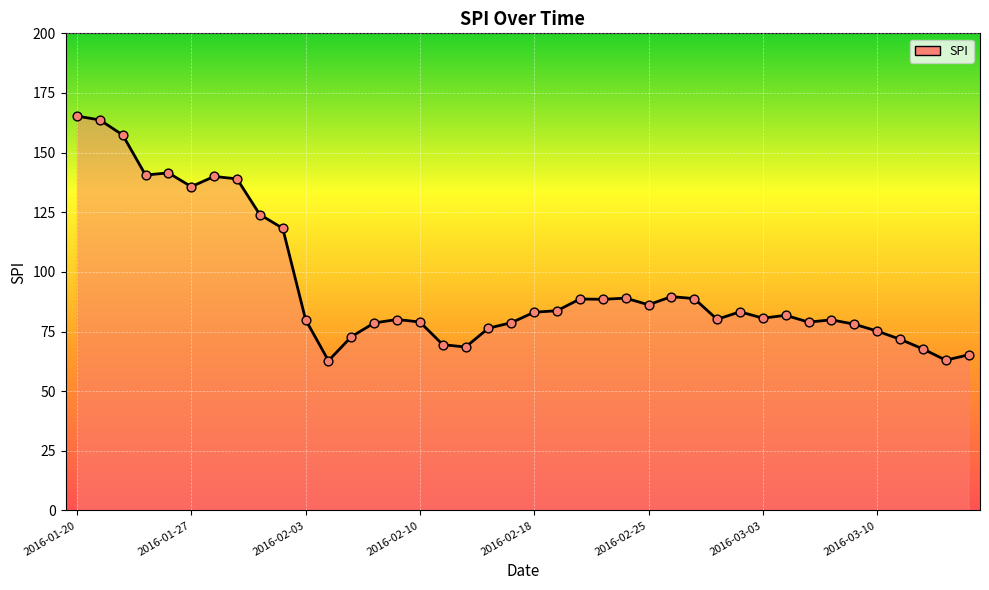

What is the minimum value shown in the chart?

62.8